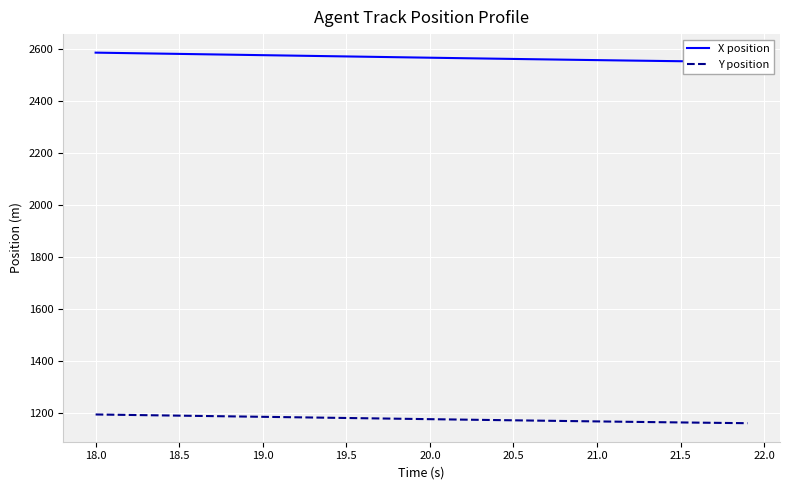

Which series has the largest total across all categories?

X position